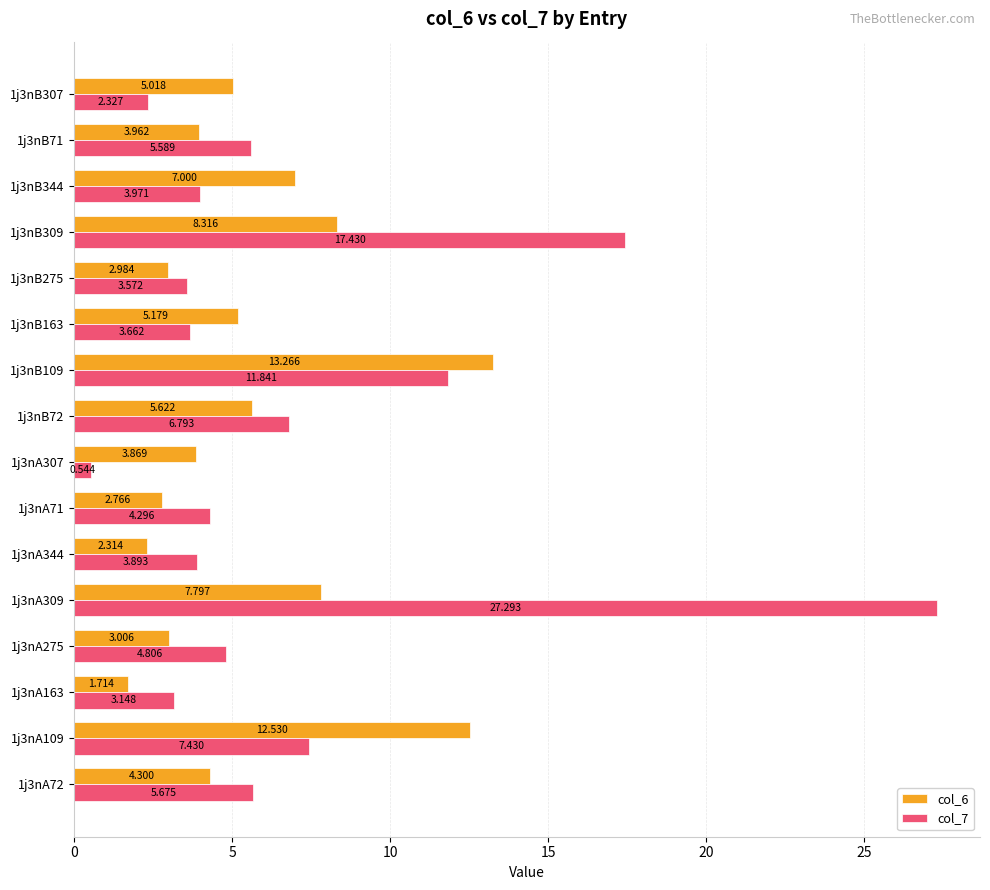

Is the value of col_6 at 1j3nA344 greater than the value of col_7 at 1j3nA109?

No